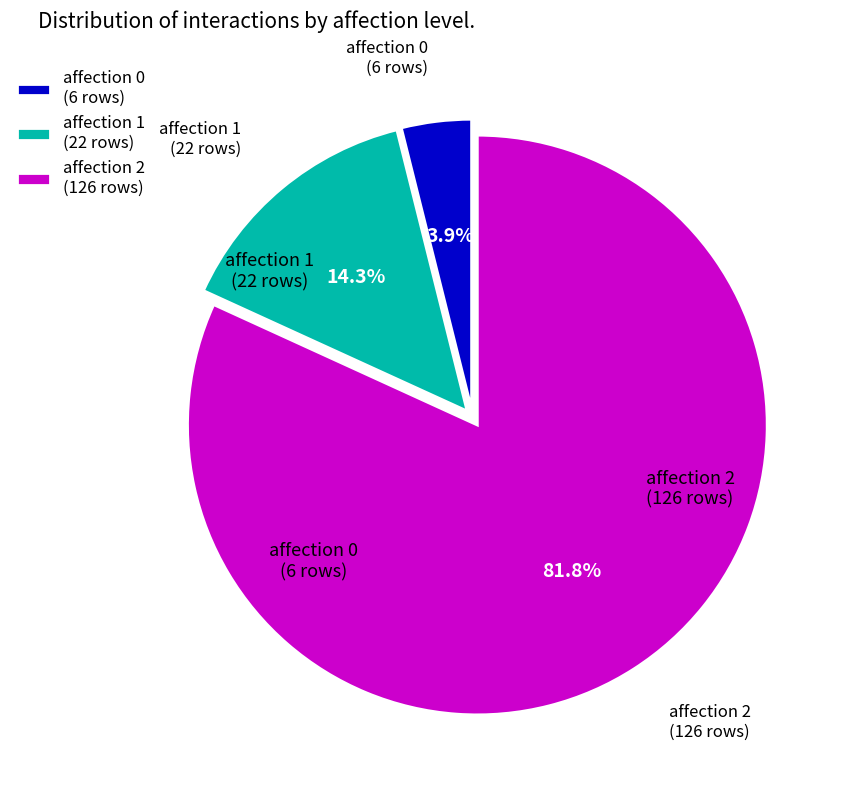

What is the ratio of the value at affection 0 (6 rows) to the value at affection 1 (22 rows)?

0.3